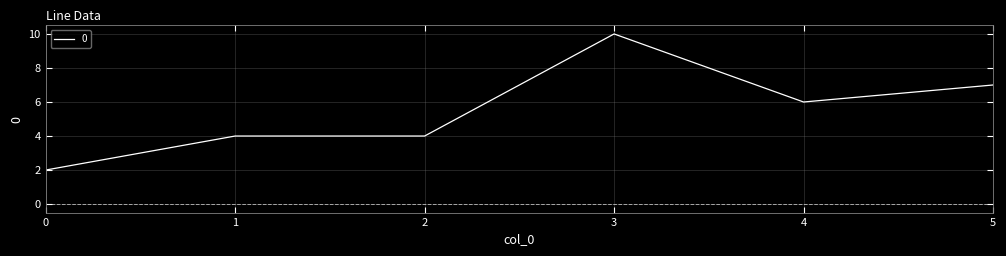

What is the average value?

6